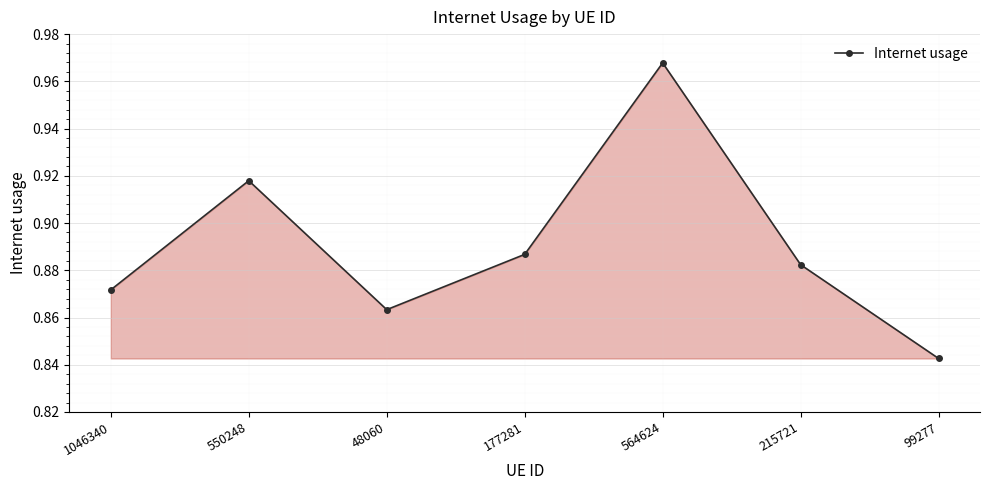

How many values are between 0 and 1?

7